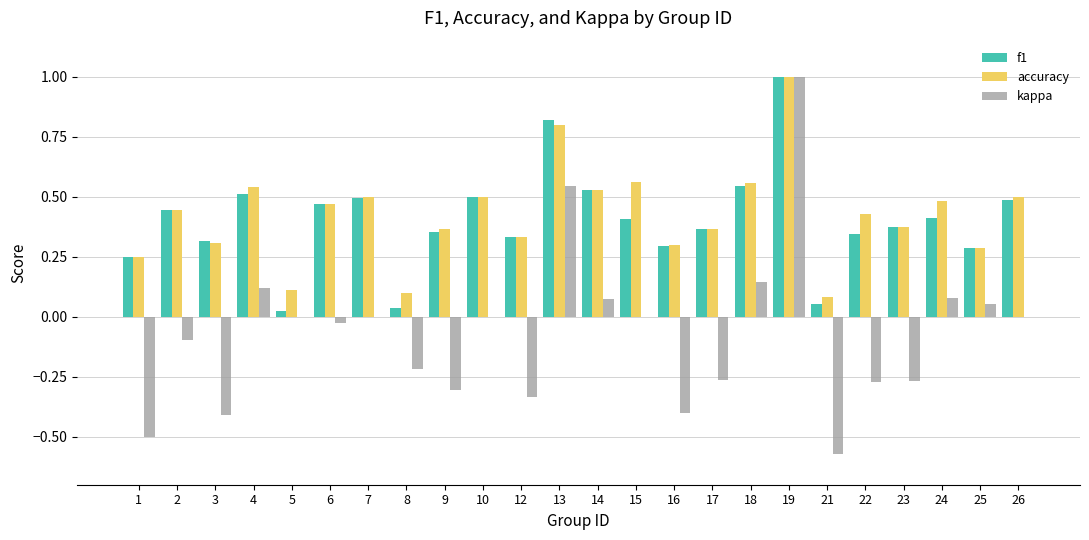

Is it true that kappa equals 0.1 at 24?

True